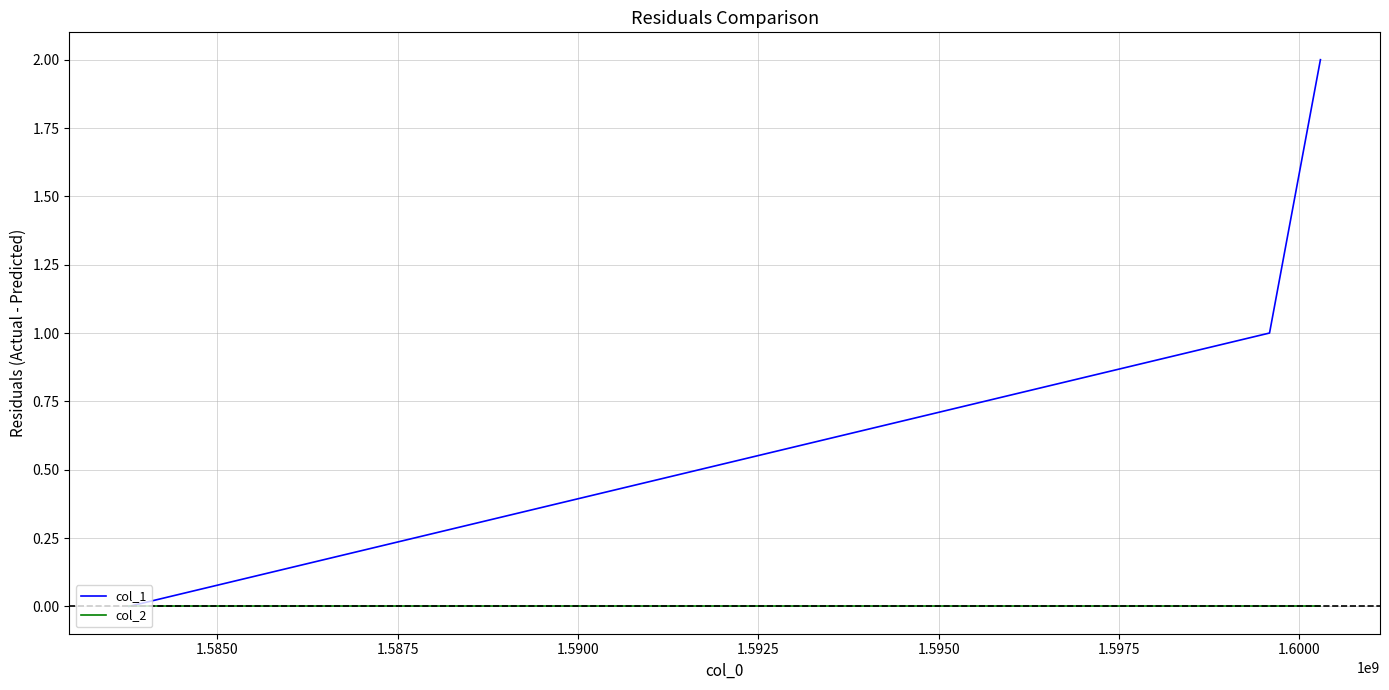

List the series in order of their peak value, highest first.

col_1, col_2